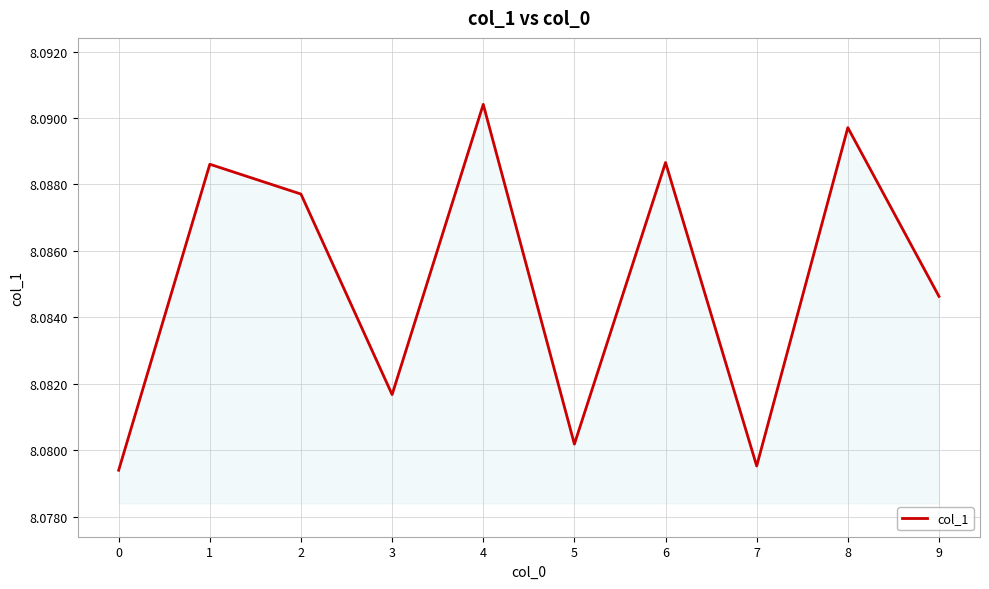

At which category does the data reach its first local peak?

1